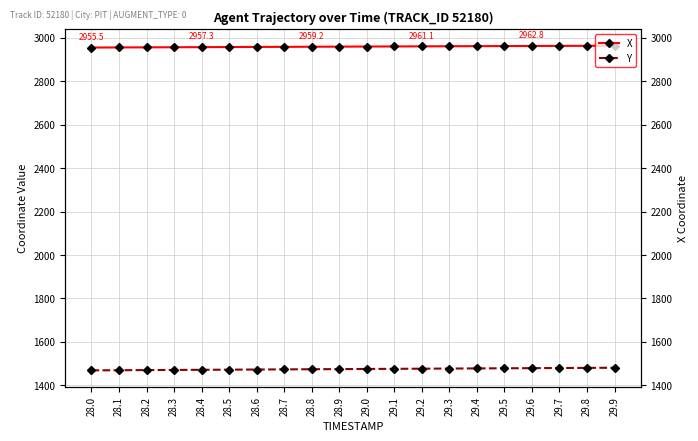

Reading right to left, what are all the values shown in this chart?

X: 2963.9	2963.5	2963.2	2962.8	2962.3	2961.9	2961.5	2961.1	2960.6	2960.2	2959.7	2959.2	2958.8	2958.3	2957.8	2957.3	2956.9	2956.4	2955.9	2955.5
Y: 1480.8	1480.2	1479.6	1479.0	1478.4	1477.8	1477.2	1476.5	1475.9	1475.3	1474.6	1474.0	1473.3	1472.7	1472.0	1471.4	1470.7	1470.1	1469.4	1468.8